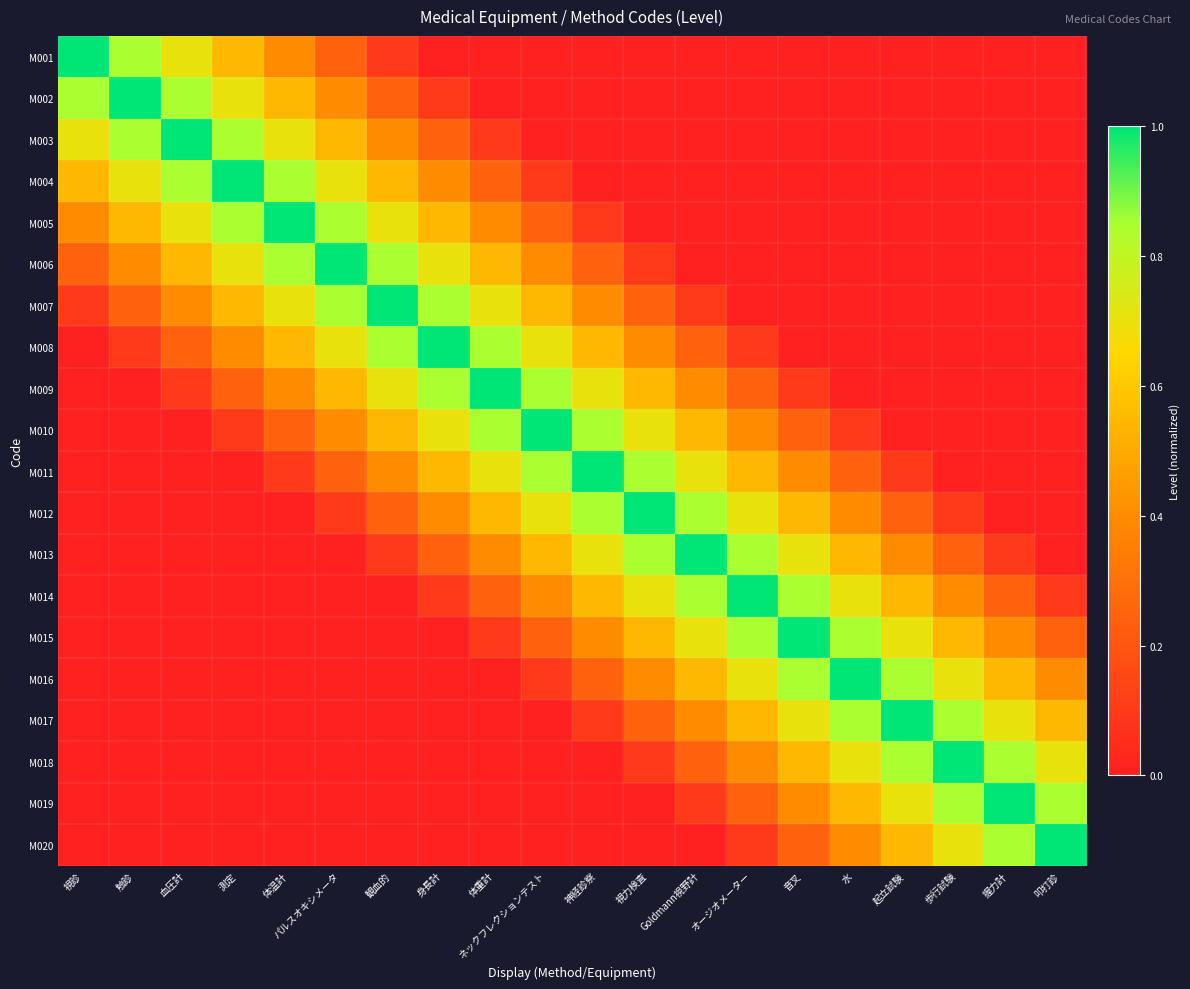

Reading left to right, transcribe all the data shown in this chart.

M001: 視診=1.0	触診=0.8	血圧計=0.7	測定=0.5	体温計=0.4	パルスオキシメータ=0.2	観血的=0.1	身長計=0.0	体重計=0.0	ネックフレクションテスト=0.0	神経診察=0.0	視力検査=0.0	Goldmann視野計=0.0	オージオメーター=0.0	音叉=0.0	水=0.0	起立試験=0.0	歩行試験=0.0	握力計=0.0	叩打診=0.0
M002: 視診=0.8	触診=1.0	血圧計=0.8	測定=0.7	体温計=0.5	パルスオキシメータ=0.4	観血的=0.2	身長計=0.1	体重計=0.0	ネックフレクションテスト=0.0	神経診察=0.0	視力検査=0.0	Goldmann視野計=0.0	オージオメーター=0.0	音叉=0.0	水=0.0	起立試験=0.0	歩行試験=0.0	握力計=0.0	叩打診=0.0
M003: 視診=0.7	触診=0.8	血圧計=1.0	測定=0.8	体温計=0.7	パルスオキシメータ=0.5	観血的=0.4	身長計=0.2	体重計=0.1	ネックフレクションテスト=0.0	神経診察=0.0	視力検査=0.0	Goldmann視野計=0.0	オージオメーター=0.0	音叉=0.0	水=0.0	起立試験=0.0	歩行試験=0.0	握力計=0.0	叩打診=0.0
M004: 視診=0.5	触診=0.7	血圧計=0.8	測定=1.0	体温計=0.8	パルスオキシメータ=0.7	観血的=0.5	身長計=0.4	体重計=0.2	ネックフレクションテスト=0.1	神経診察=0.0	視力検査=0.0	Goldmann視野計=0.0	オージオメーター=0.0	音叉=0.0	水=0.0	起立試験=0.0	歩行試験=0.0	握力計=0.0	叩打診=0.0
M005: 視診=0.4	触診=0.5	血圧計=0.7	測定=0.8	体温計=1.0	パルスオキシメータ=0.8	観血的=0.7	身長計=0.5	体重計=0.4	ネックフレクションテスト=0.2	神経診察=0.1	視力検査=0.0	Goldmann視野計=0.0	オージオメーター=0.0	音叉=0.0	水=0.0	起立試験=0.0	歩行試験=0.0	握力計=0.0	叩打診=0.0
M006: 視診=0.2	触診=0.4	血圧計=0.5	測定=0.7	体温計=0.8	パルスオキシメータ=1.0	観血的=0.8	身長計=0.7	体重計=0.5	ネックフレクションテスト=0.4	神経診察=0.2	視力検査=0.1	Goldmann視野計=0.0	オージオメーター=0.0	音叉=0.0	水=0.0	起立試験=0.0	歩行試験=0.0	握力計=0.0	叩打診=0.0
M007: 視診=0.1	触診=0.2	血圧計=0.4	測定=0.5	体温計=0.7	パルスオキシメータ=0.8	観血的=1.0	身長計=0.8	体重計=0.7	ネックフレクションテスト=0.5	神経診察=0.4	視力検査=0.2	Goldmann視野計=0.1	オージオメーター=0.0	音叉=0.0	水=0.0	起立試験=0.0	歩行試験=0.0	握力計=0.0	叩打診=0.0
M008: 視診=0.0	触診=0.1	血圧計=0.2	測定=0.4	体温計=0.5	パルスオキシメータ=0.7	観血的=0.8	身長計=1.0	体重計=0.8	ネックフレクションテスト=0.7	神経診察=0.5	視力検査=0.4	Goldmann視野計=0.2	オージオメーター=0.1	音叉=0.0	水=0.0	起立試験=0.0	歩行試験=0.0	握力計=0.0	叩打診=0.0
M009: 視診=0.0	触診=0.0	血圧計=0.1	測定=0.2	体温計=0.4	パルスオキシメータ=0.5	観血的=0.7	身長計=0.8	体重計=1.0	ネックフレクションテスト=0.8	神経診察=0.7	視力検査=0.5	Goldmann視野計=0.4	オージオメーター=0.2	音叉=0.1	水=0.0	起立試験=0.0	歩行試験=0.0	握力計=0.0	叩打診=0.0
M010: 視診=0.0	触診=0.0	血圧計=0.0	測定=0.1	体温計=0.2	パルスオキシメータ=0.4	観血的=0.5	身長計=0.7	体重計=0.8	ネックフレクションテスト=1.0	神経診察=0.8	視力検査=0.7	Goldmann視野計=0.5	オージオメーター=0.4	音叉=0.2	水=0.1	起立試験=0.0	歩行試験=0.0	握力計=0.0	叩打診=0.0
M011: 視診=0.0	触診=0.0	血圧計=0.0	測定=0.0	体温計=0.1	パルスオキシメータ=0.2	観血的=0.4	身長計=0.5	体重計=0.7	ネックフレクションテスト=0.8	神経診察=1.0	視力検査=0.8	Goldmann視野計=0.7	オージオメーター=0.5	音叉=0.4	水=0.2	起立試験=0.1	歩行試験=0.0	握力計=0.0	叩打診=0.0
M012: 視診=0.0	触診=0.0	血圧計=0.0	測定=0.0	体温計=0.0	パルスオキシメータ=0.1	観血的=0.2	身長計=0.4	体重計=0.5	ネックフレクションテスト=0.7	神経診察=0.8	視力検査=1.0	Goldmann視野計=0.8	オージオメーター=0.7	音叉=0.5	水=0.4	起立試験=0.2	歩行試験=0.1	握力計=0.0	叩打診=0.0
M013: 視診=0.0	触診=0.0	血圧計=0.0	測定=0.0	体温計=0.0	パルスオキシメータ=0.0	観血的=0.1	身長計=0.2	体重計=0.4	ネックフレクションテスト=0.5	神経診察=0.7	視力検査=0.8	Goldmann視野計=1.0	オージオメーター=0.8	音叉=0.7	水=0.5	起立試験=0.4	歩行試験=0.2	握力計=0.1	叩打診=0.0
M014: 視診=0.0	触診=0.0	血圧計=0.0	測定=0.0	体温計=0.0	パルスオキシメータ=0.0	観血的=0.0	身長計=0.1	体重計=0.2	ネックフレクションテスト=0.4	神経診察=0.5	視力検査=0.7	Goldmann視野計=0.8	オージオメーター=1.0	音叉=0.8	水=0.7	起立試験=0.5	歩行試験=0.4	握力計=0.2	叩打診=0.1
M015: 視診=0.0	触診=0.0	血圧計=0.0	測定=0.0	体温計=0.0	パルスオキシメータ=0.0	観血的=0.0	身長計=0.0	体重計=0.1	ネックフレクションテスト=0.2	神経診察=0.4	視力検査=0.5	Goldmann視野計=0.7	オージオメーター=0.8	音叉=1.0	水=0.8	起立試験=0.7	歩行試験=0.5	握力計=0.4	叩打診=0.2
M016: 視診=0.0	触診=0.0	血圧計=0.0	測定=0.0	体温計=0.0	パルスオキシメータ=0.0	観血的=0.0	身長計=0.0	体重計=0.0	ネックフレクションテスト=0.1	神経診察=0.2	視力検査=0.4	Goldmann視野計=0.5	オージオメーター=0.7	音叉=0.8	水=1.0	起立試験=0.8	歩行試験=0.7	握力計=0.5	叩打診=0.4
M017: 視診=0.0	触診=0.0	血圧計=0.0	測定=0.0	体温計=0.0	パルスオキシメータ=0.0	観血的=0.0	身長計=0.0	体重計=0.0	ネックフレクションテスト=0.0	神経診察=0.1	視力検査=0.2	Goldmann視野計=0.4	オージオメーター=0.5	音叉=0.7	水=0.8	起立試験=1.0	歩行試験=0.8	握力計=0.7	叩打診=0.5
M018: 視診=0.0	触診=0.0	血圧計=0.0	測定=0.0	体温計=0.0	パルスオキシメータ=0.0	観血的=0.0	身長計=0.0	体重計=0.0	ネックフレクションテスト=0.0	神経診察=0.0	視力検査=0.1	Goldmann視野計=0.2	オージオメーター=0.4	音叉=0.5	水=0.7	起立試験=0.8	歩行試験=1.0	握力計=0.8	叩打診=0.7
M019: 視診=0.0	触診=0.0	血圧計=0.0	測定=0.0	体温計=0.0	パルスオキシメータ=0.0	観血的=0.0	身長計=0.0	体重計=0.0	ネックフレクションテスト=0.0	神経診察=0.0	視力検査=0.0	Goldmann視野計=0.1	オージオメーター=0.2	音叉=0.4	水=0.5	起立試験=0.7	歩行試験=0.8	握力計=1.0	叩打診=0.8
M020: 視診=0.0	触診=0.0	血圧計=0.0	測定=0.0	体温計=0.0	パルスオキシメータ=0.0	観血的=0.0	身長計=0.0	体重計=0.0	ネックフレクションテスト=0.0	神経診察=0.0	視力検査=0.0	Goldmann視野計=0.0	オージオメーター=0.1	音叉=0.2	水=0.4	起立試験=0.5	歩行試験=0.7	握力計=0.8	叩打診=1.0